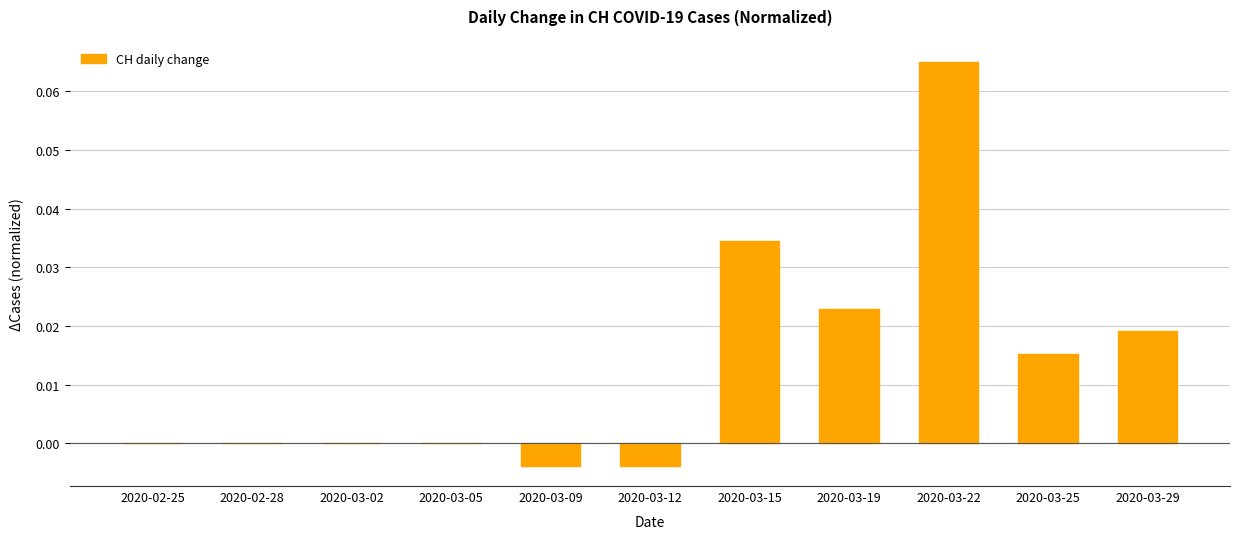

Which has a higher value, 2020-03-15 or 2020-03-25?

2020-03-15